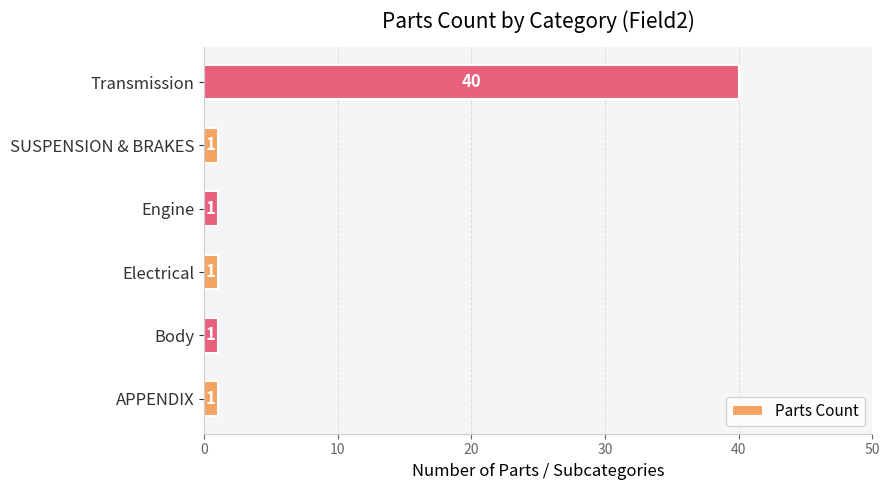

Which has a higher value, Transmission or Body?

Transmission